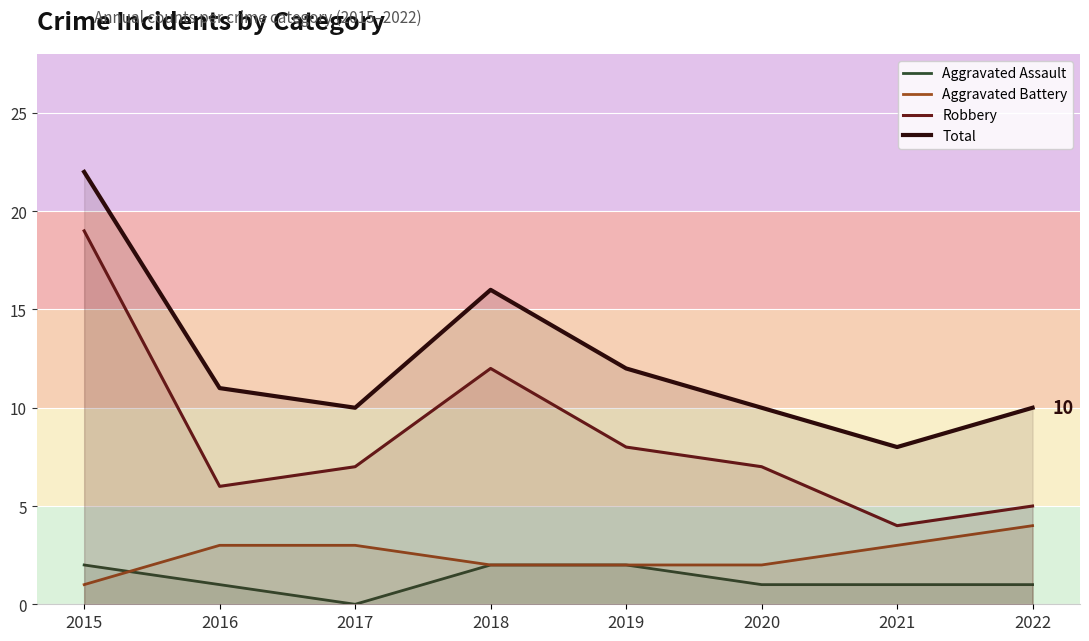

What is the spread (max minus min) of values at 2016?

10